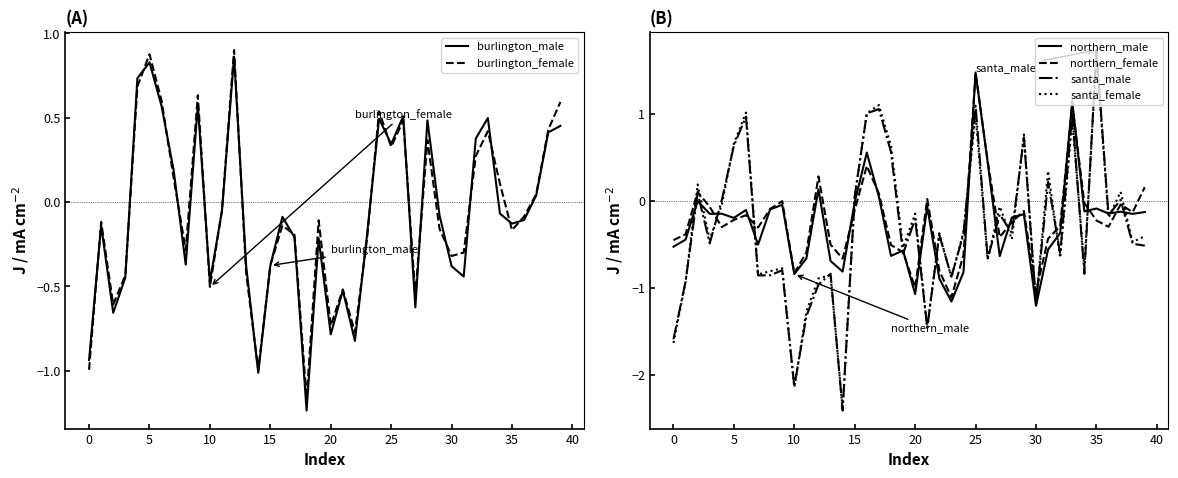

The value of northern_female at 16 is 0.6. True or false?

False